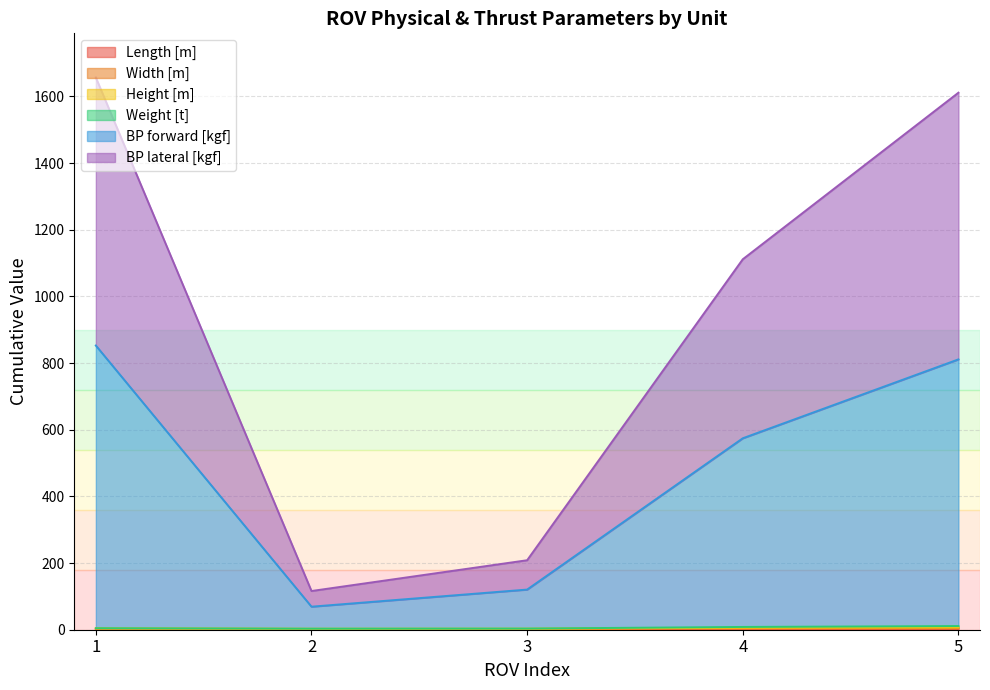

Is the value of Length [m] at 1 greater than the value of Width [m] at 4?

No